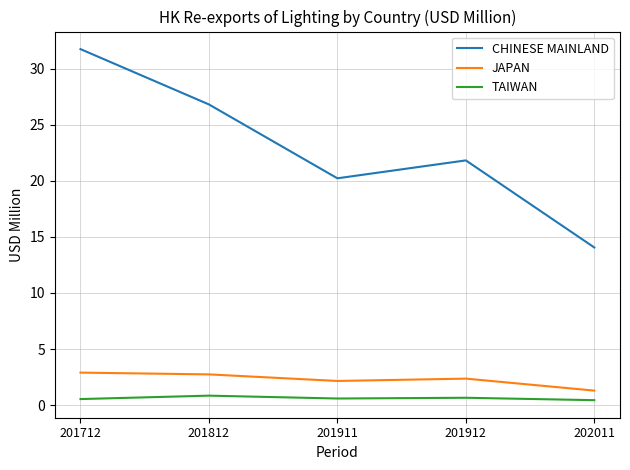

Is it true that CHINESE MAINLAND equals 50.8 at 201712?

False